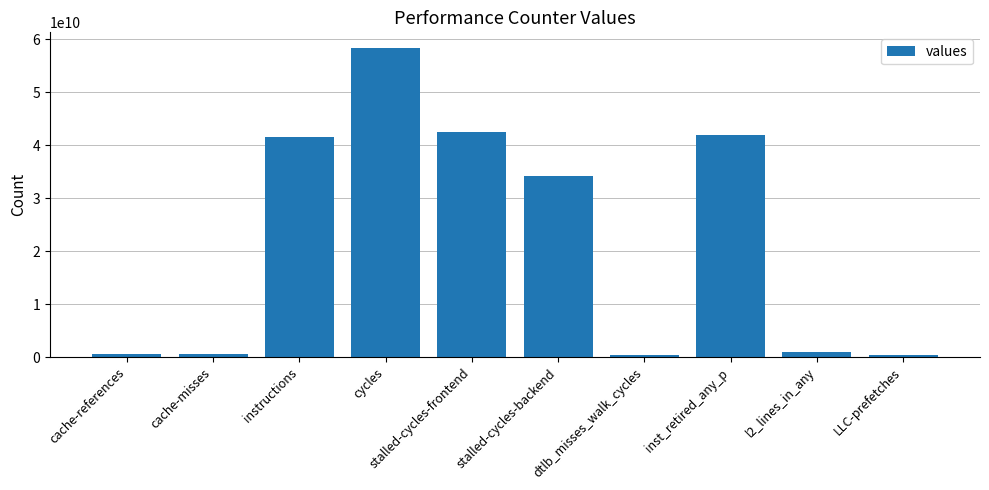

True or false: the data shows 34239051047 at stalled-cycles-backend.

True